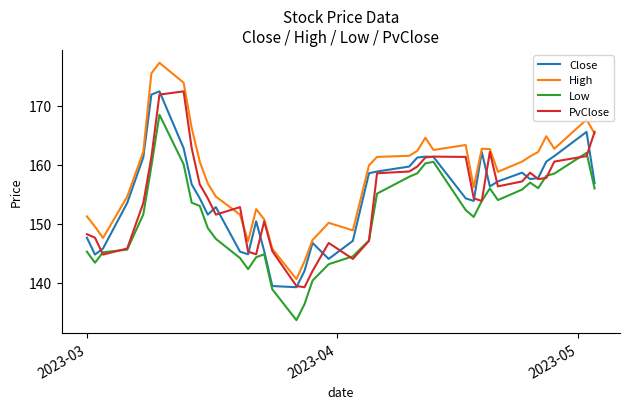

Which series has the largest total across all categories?

High